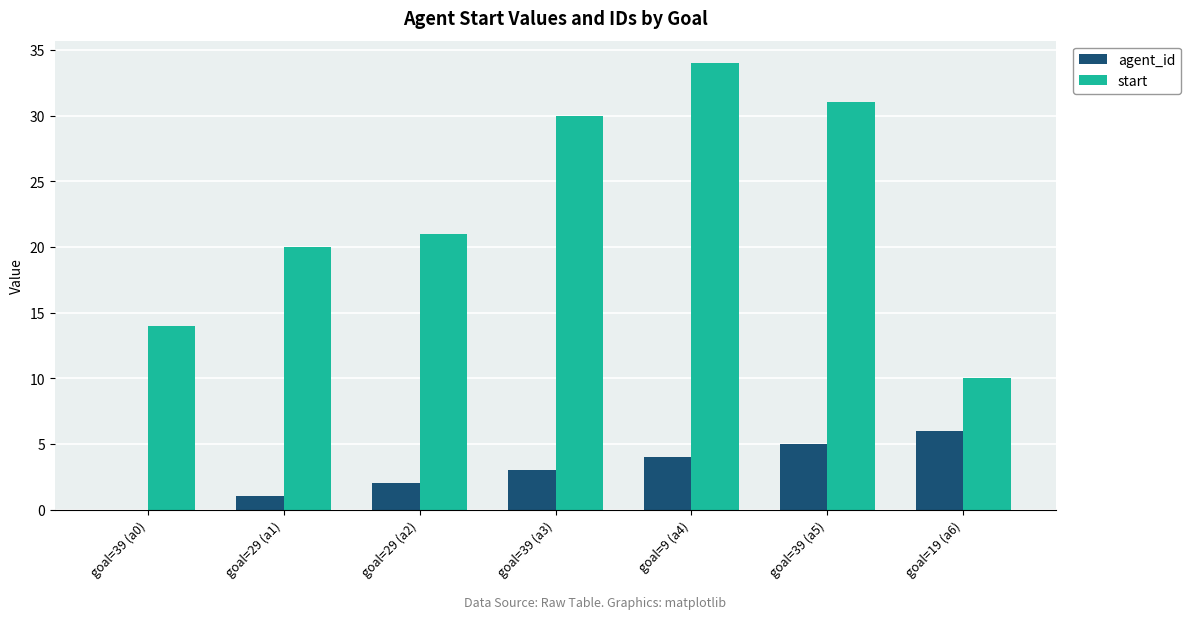

The value of agent_id at goal=9 (a4) is 4. True or false?

True